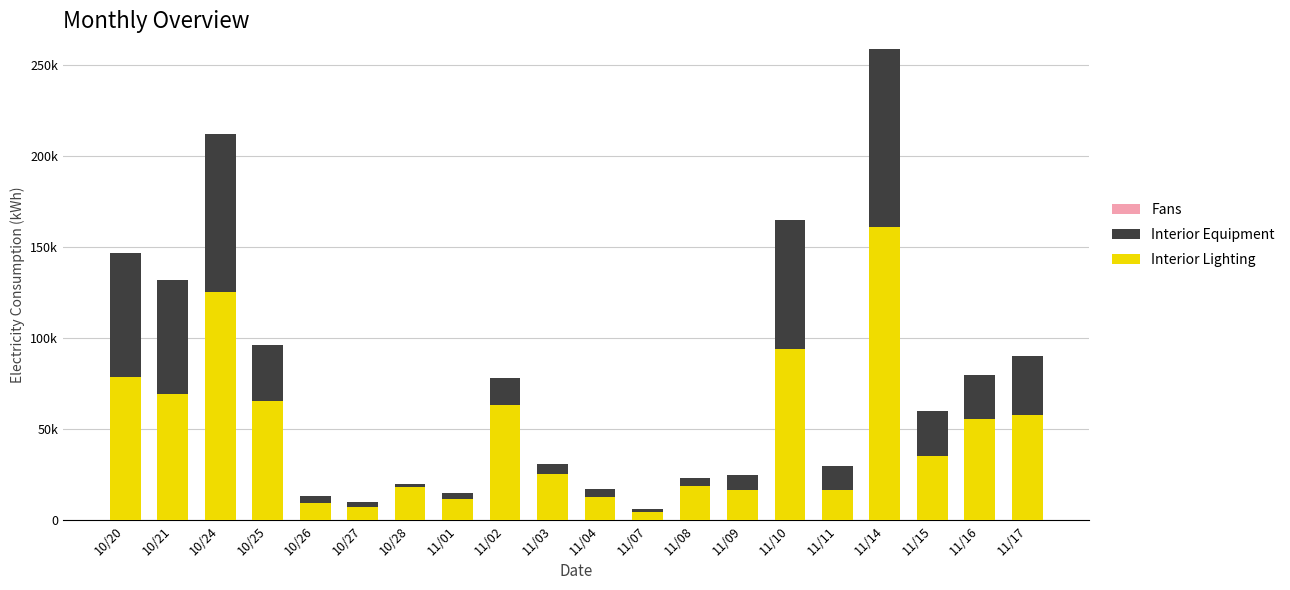

Are the bars horizontal?

No